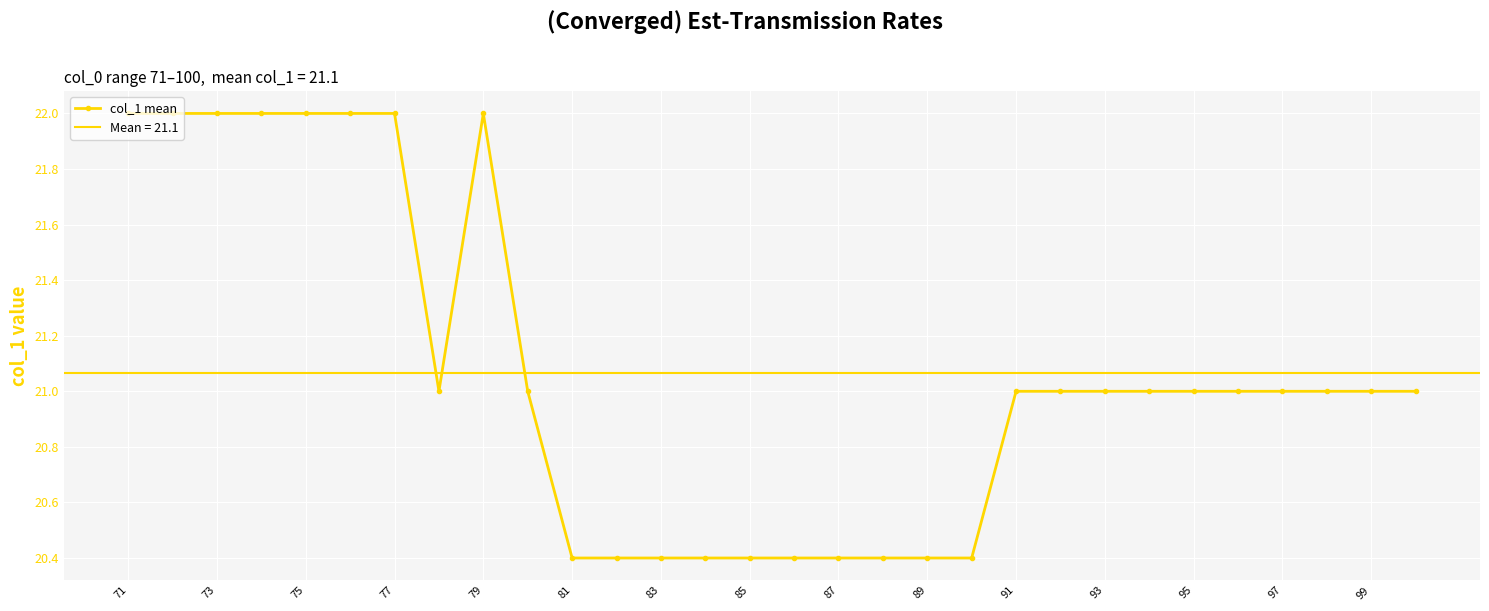

Is it true that col_1 mean equals 21.0 at 97?

True